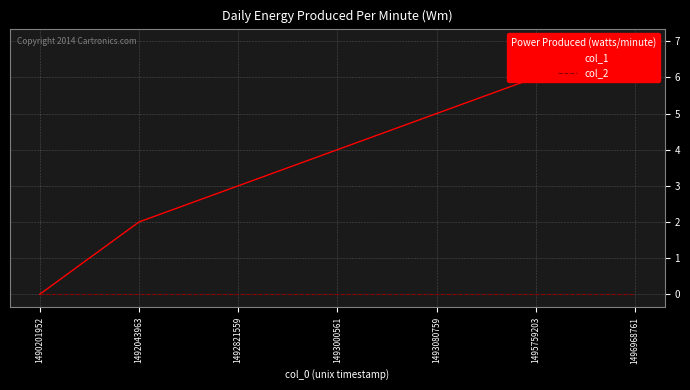

Which series has the largest total across all categories?

col_1